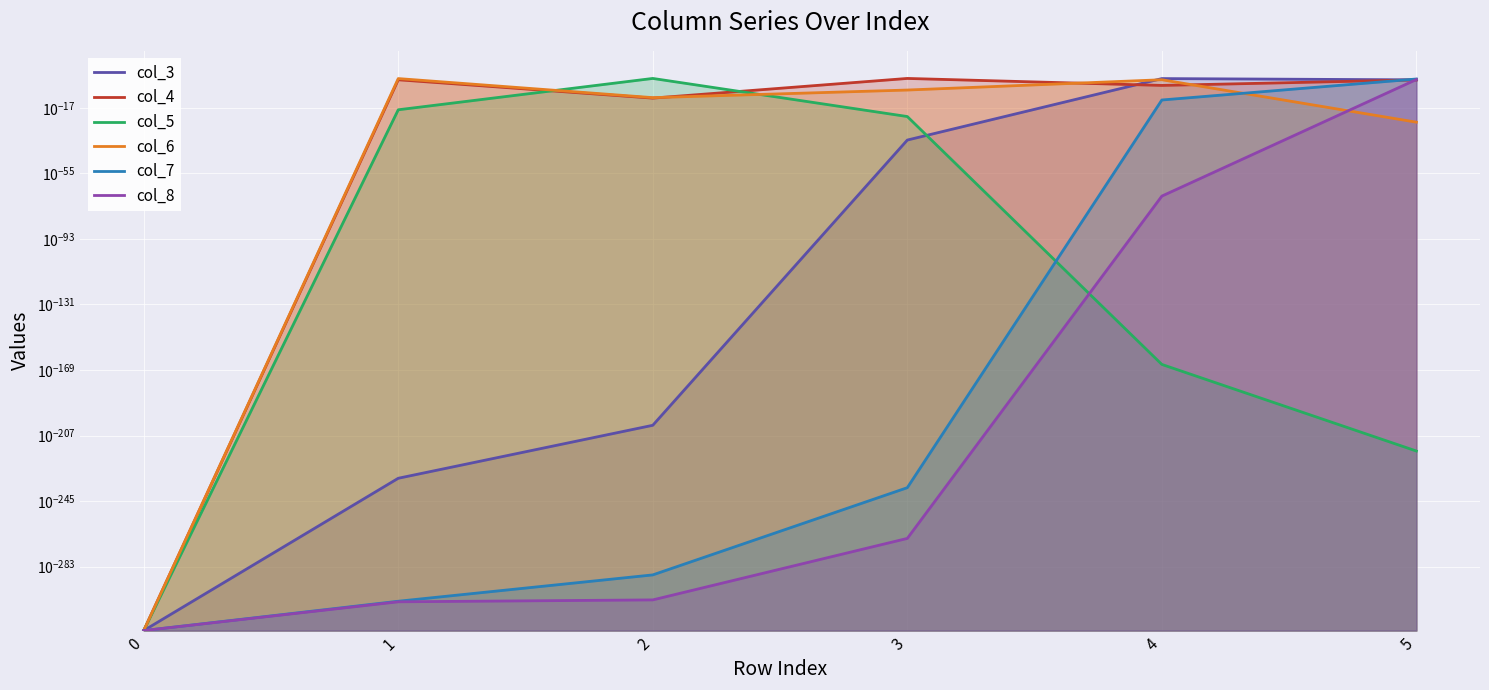

At which category does the chart reach its peak across all series?

3